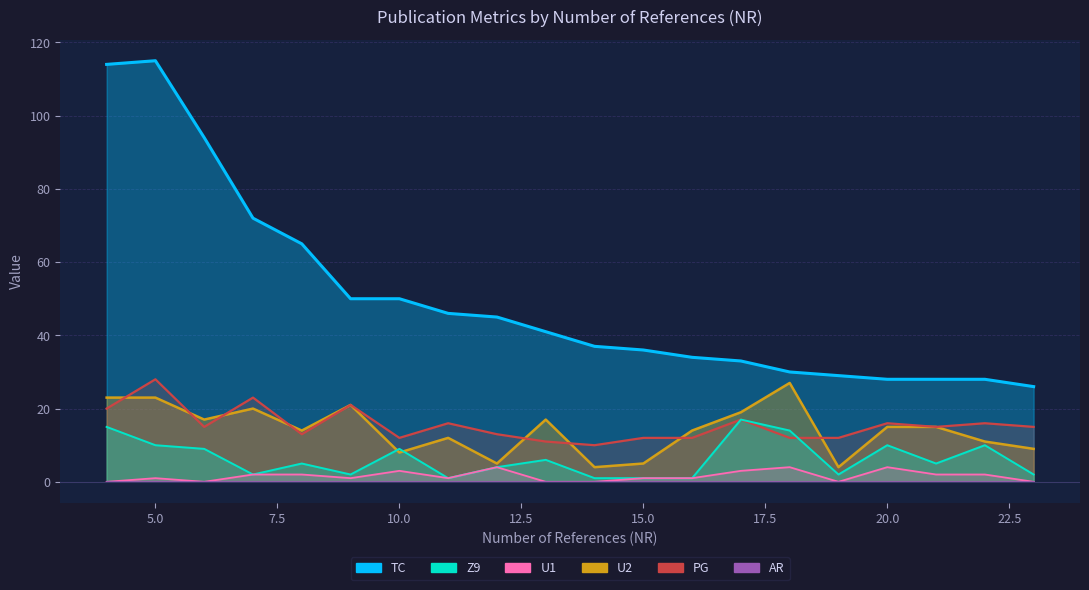

What is the sum of the PG values at 9 and 17?

38